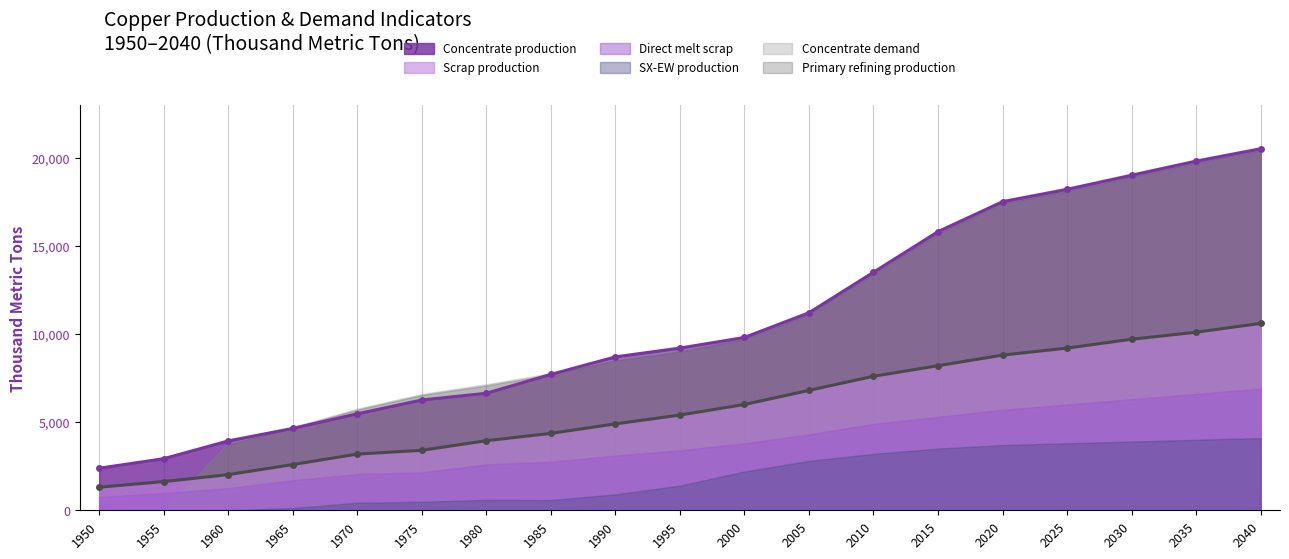

What is the highest value of the Concentrate production series?

20500.0